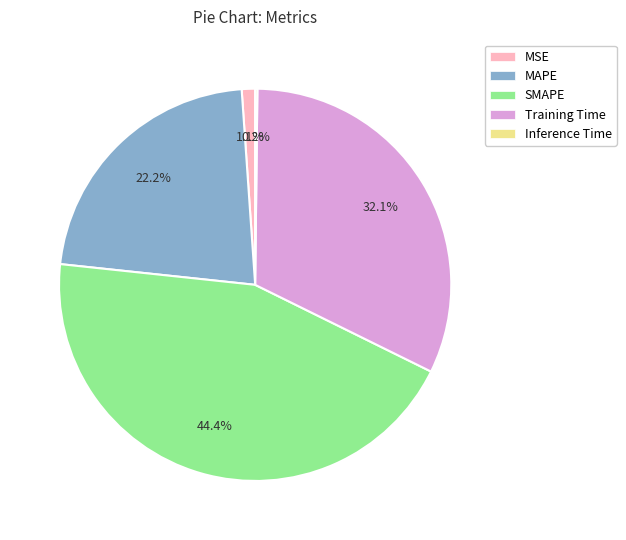

Is the sum of MAPE and SMAPE greater than half?

Yes